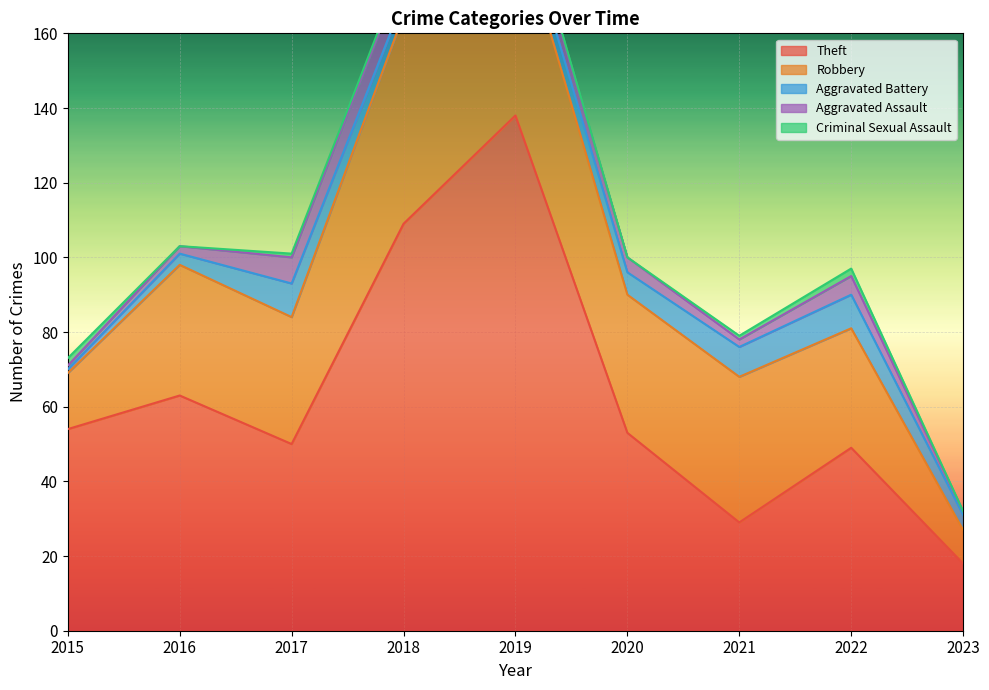

What is the maximum value for Theft?

138